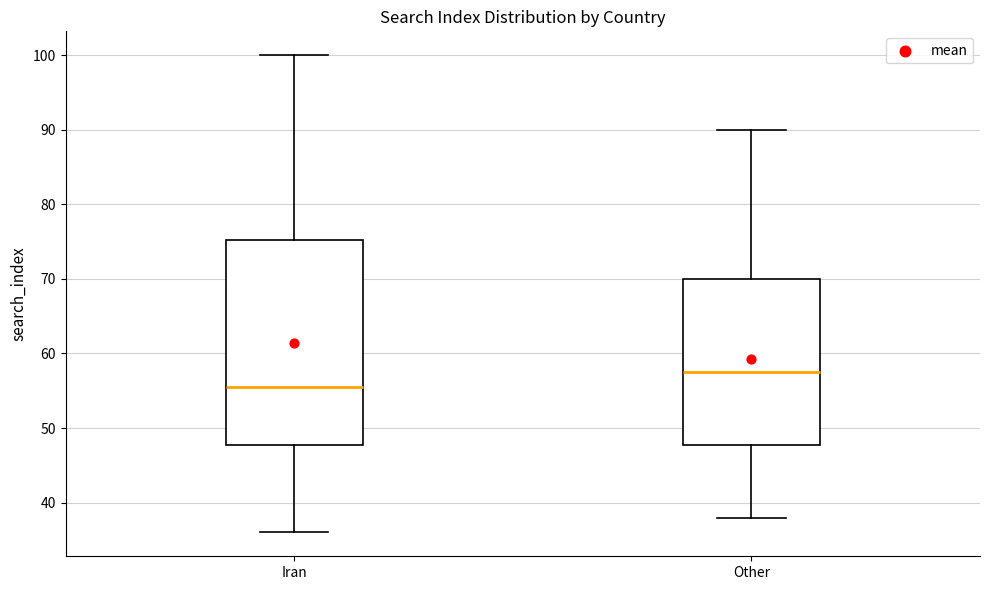

Where does the lower whisker of the box for Iran end on the y-axis? The values are not printed on the chart, so give them approximately, as read against the axis.

36